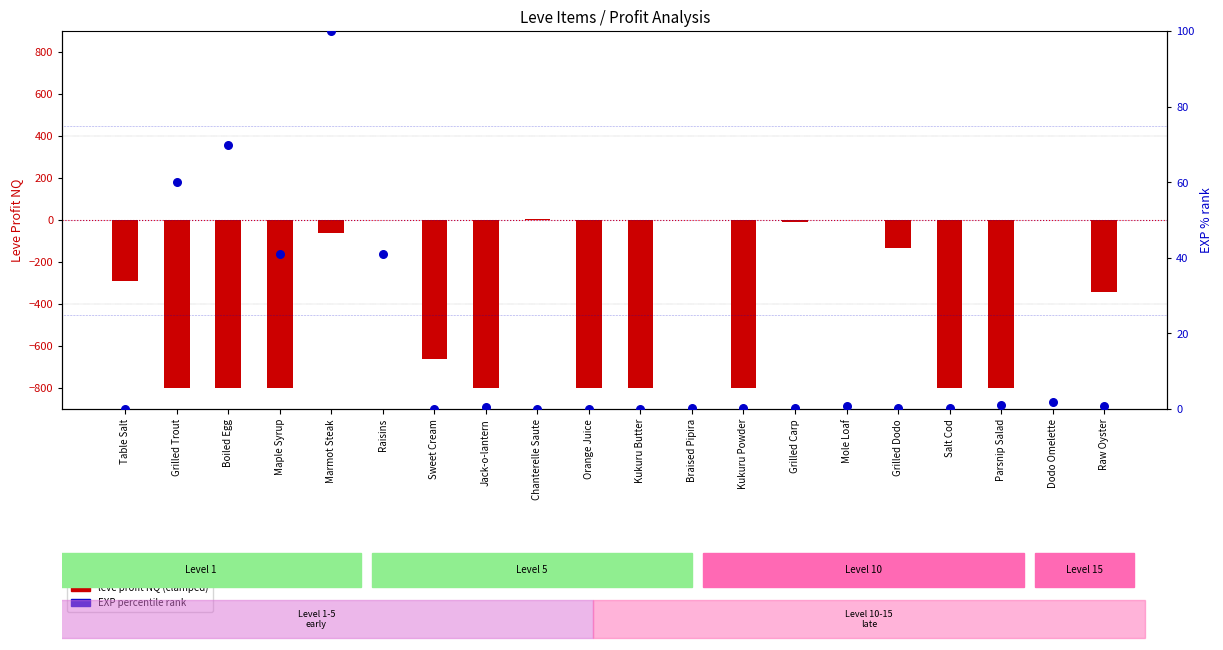

At how many categories does at least one series exceed -685?

20